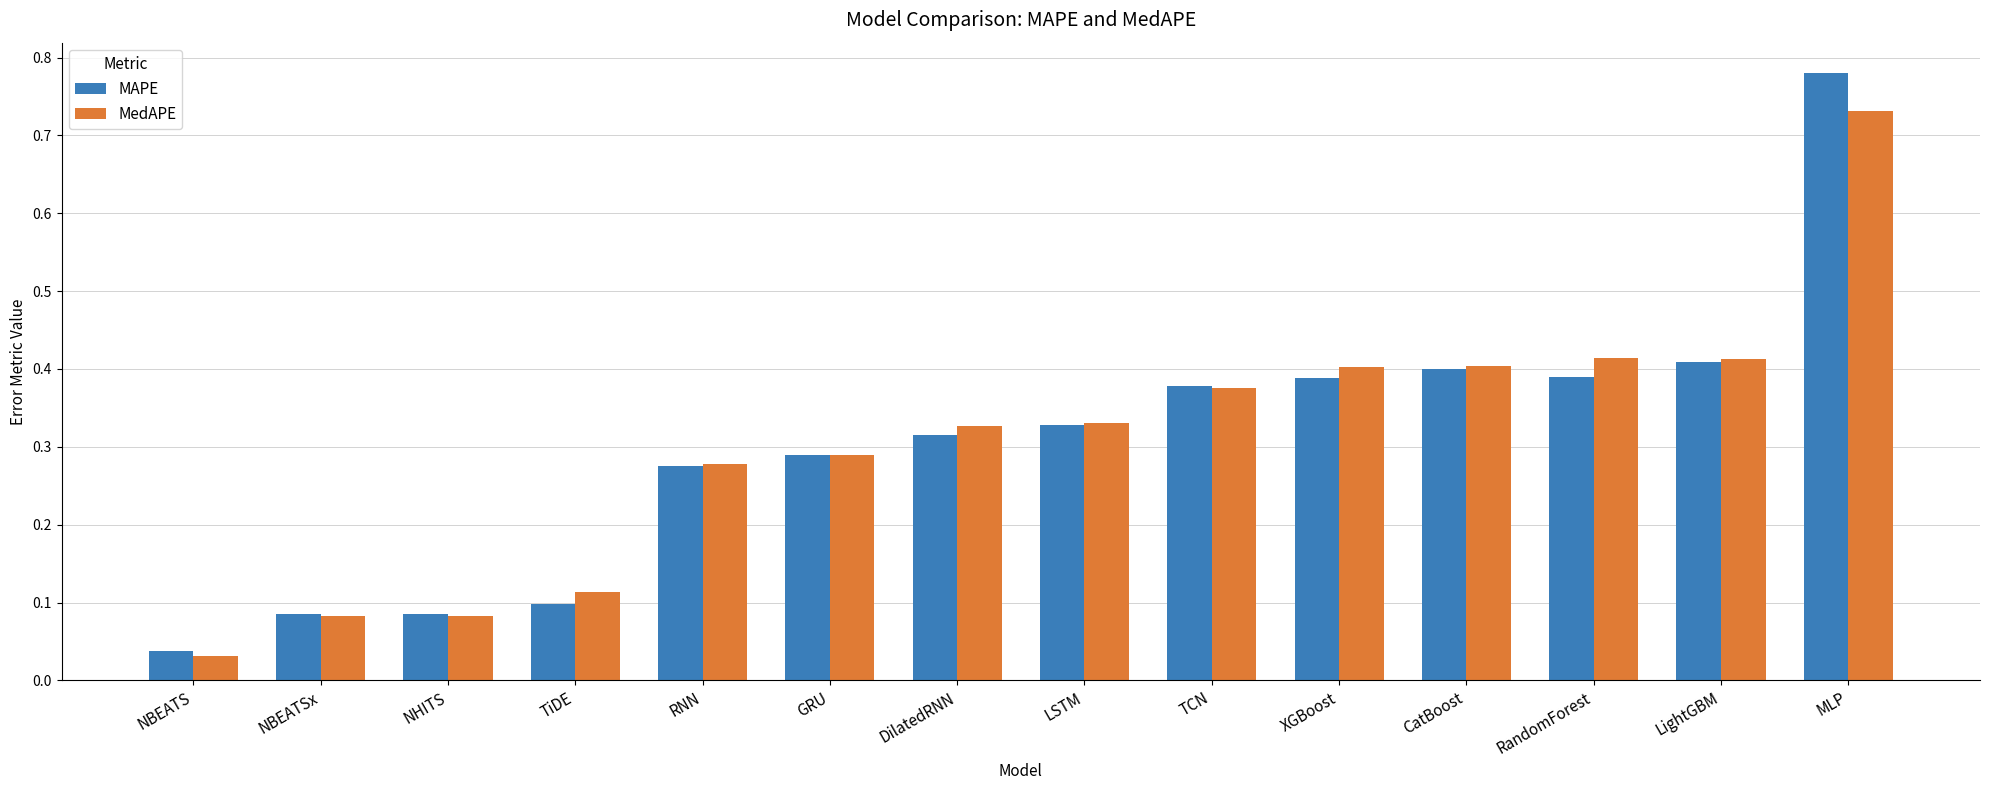

List the series in order of their peak value, lowest first.

MedAPE, MAPE